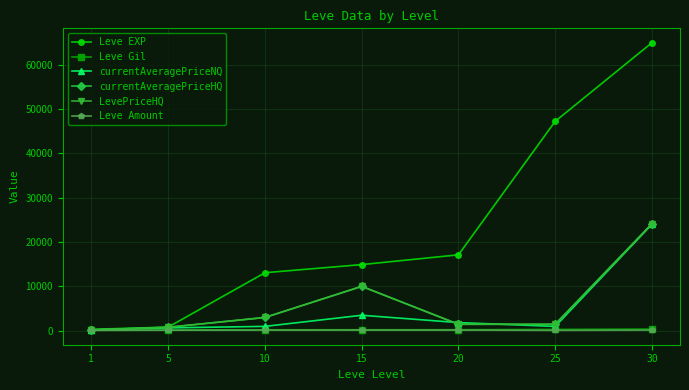

Does the chart have visible grid lines?

Yes